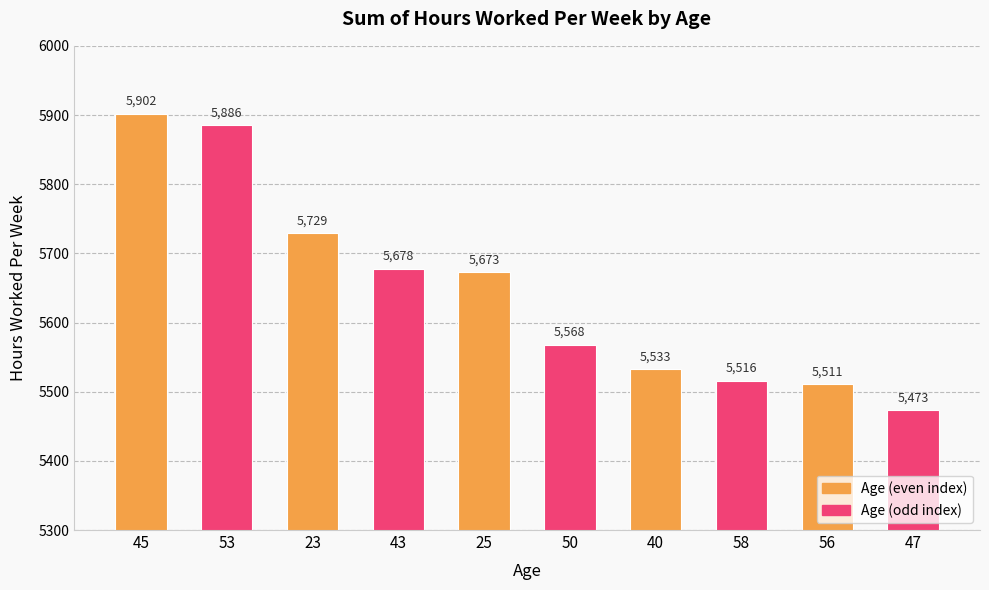

What is the change in value from 53 to 50?

-318